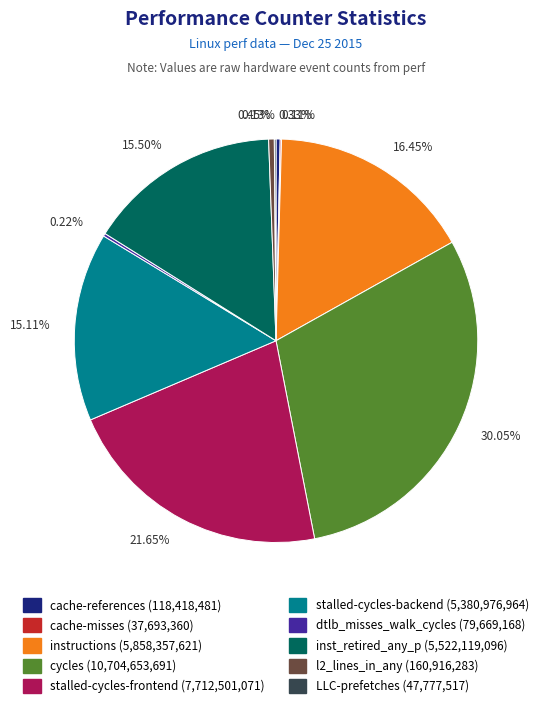

Between l2_lines_in_any and inst_retired_any_p, which is larger?

inst_retired_any_p